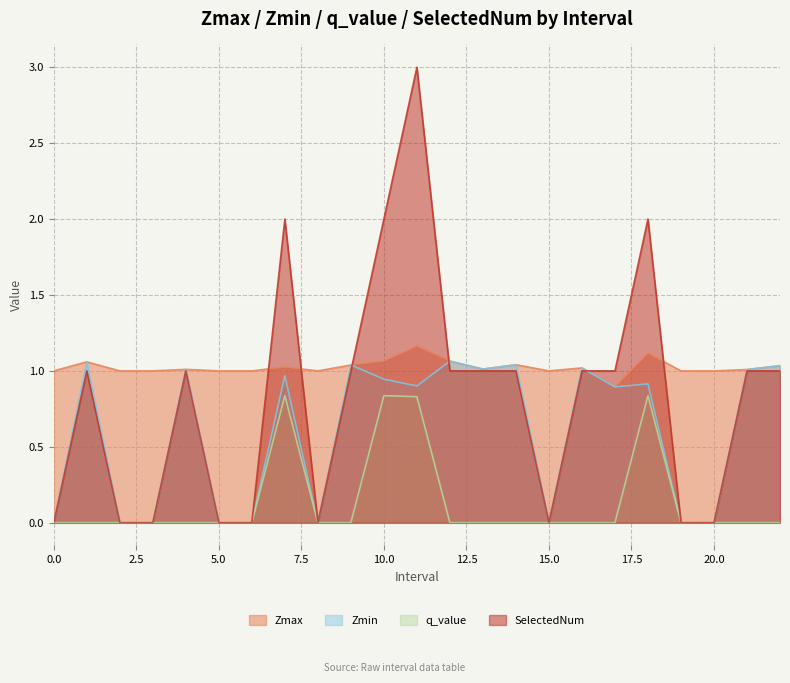

Reading right to left, what are all the values shown in this chart?

Zmax: 1.0	1.0	1.0	1.0	1.1	0.9	1.0	1.0	1.0	1.0	1.1	1.2	1.1	1.0	1.0	1.0	1.0	1.0	1.0	1.0	1.0	1.1	1.0
Zmin: 1.0	1.0	0.0	0.0	0.9	0.9	1.0	0.0	1.0	1.0	1.1	0.9	0.9	1.0	0.0	1.0	0.0	0.0	1.0	0.0	0.0	1.1	0.0
q_value: 0.0	0.0	0.0	0.0	0.8	0.0	0.0	0.0	0.0	0.0	0.0	0.8	0.8	0.0	0.0	0.8	0.0	0.0	0.0	0.0	0.0	0.0	0.0
SelectedNum: 1.0	1.0	0.0	0.0	2.0	1.0	1.0	0.0	1.0	1.0	1.0	3.0	2.0	1.0	0.0	2.0	0.0	0.0	1.0	0.0	0.0	1.0	0.0